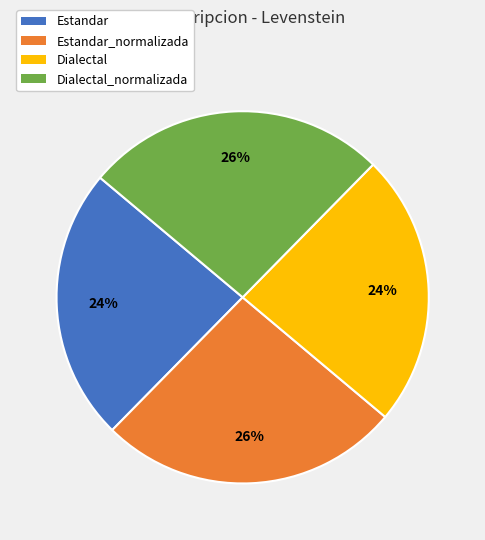

To the nearest percent, what is the average slice percentage?

25%